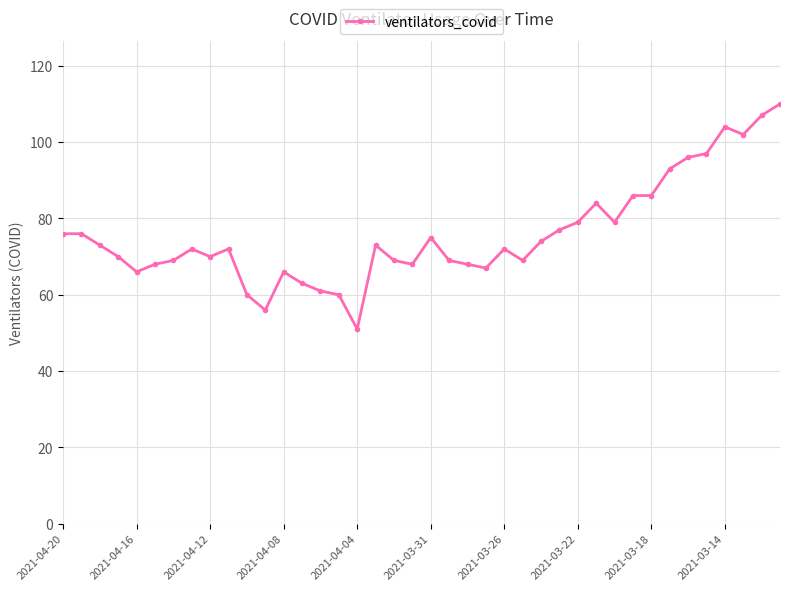

What is the value of the 22nd point from the left?

69